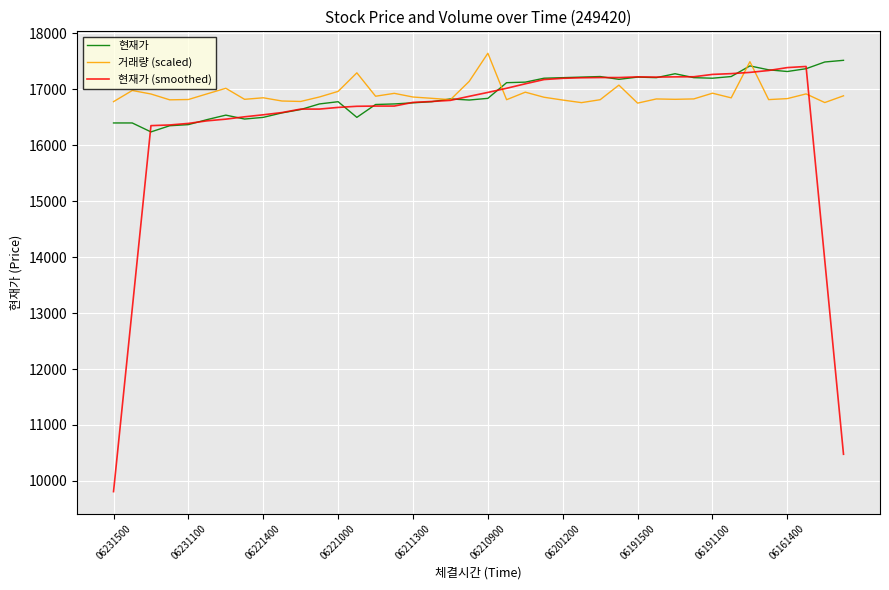

What is the highest value of the 현재가 series?

17520.0